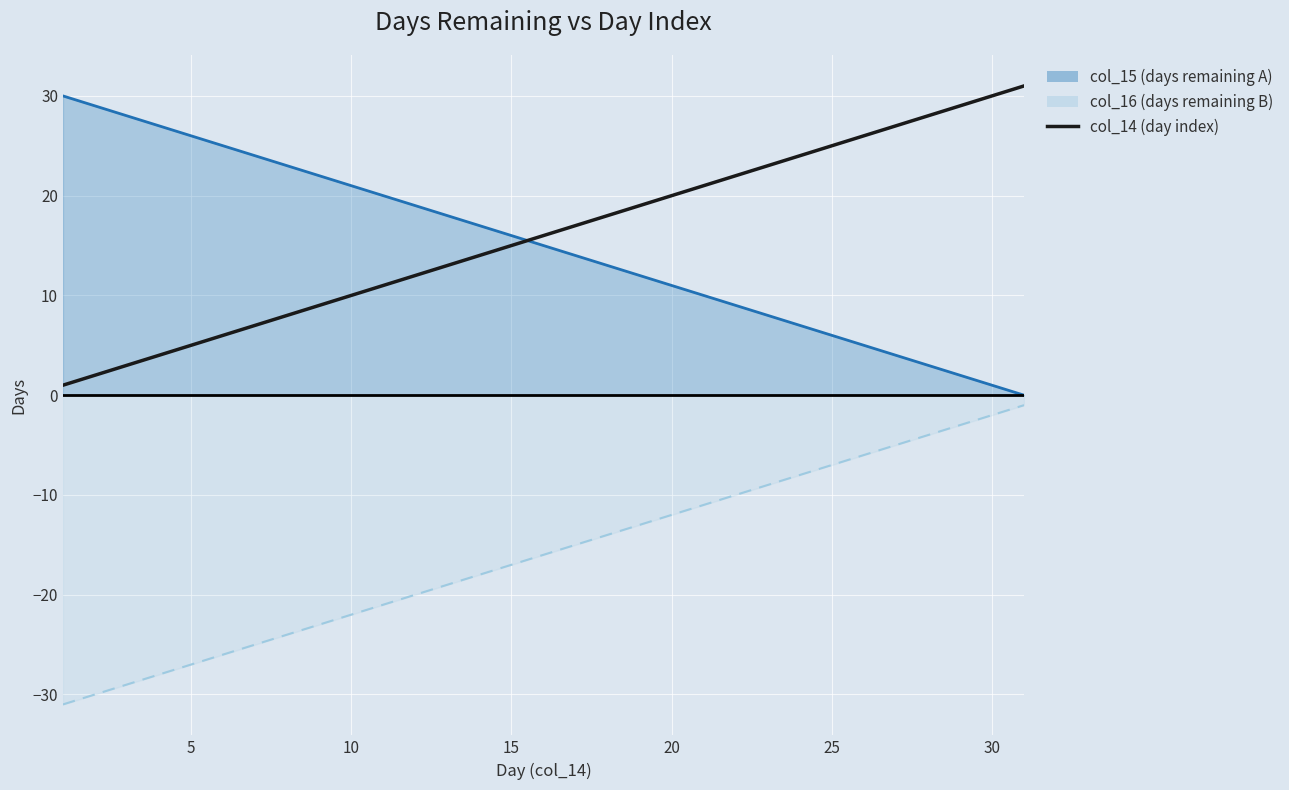

True or false: the data has more than 1 interior local peaks.

False